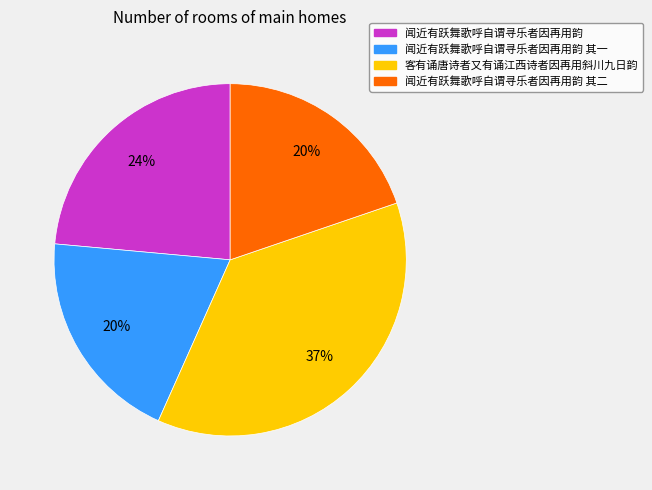

Is there a majority slice in this chart?

No